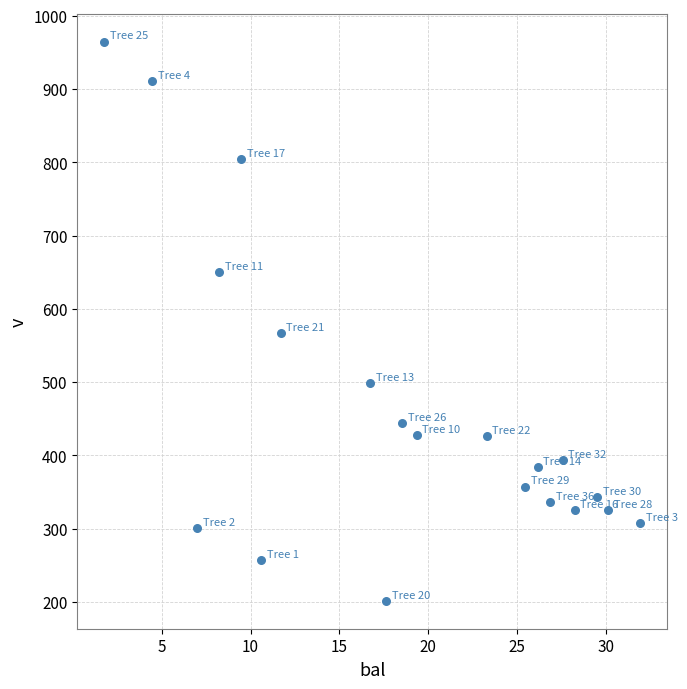

What Y value in the scatter plot is closest to 583?

566.9